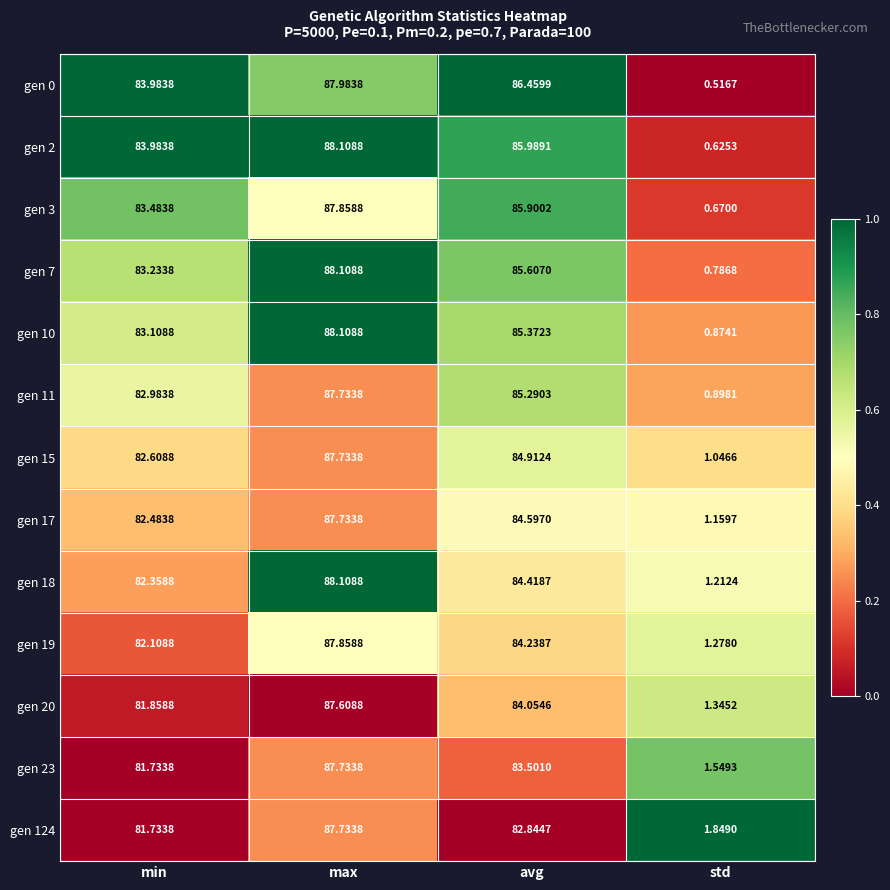

Where does the gen 3 series first go above 85?

max